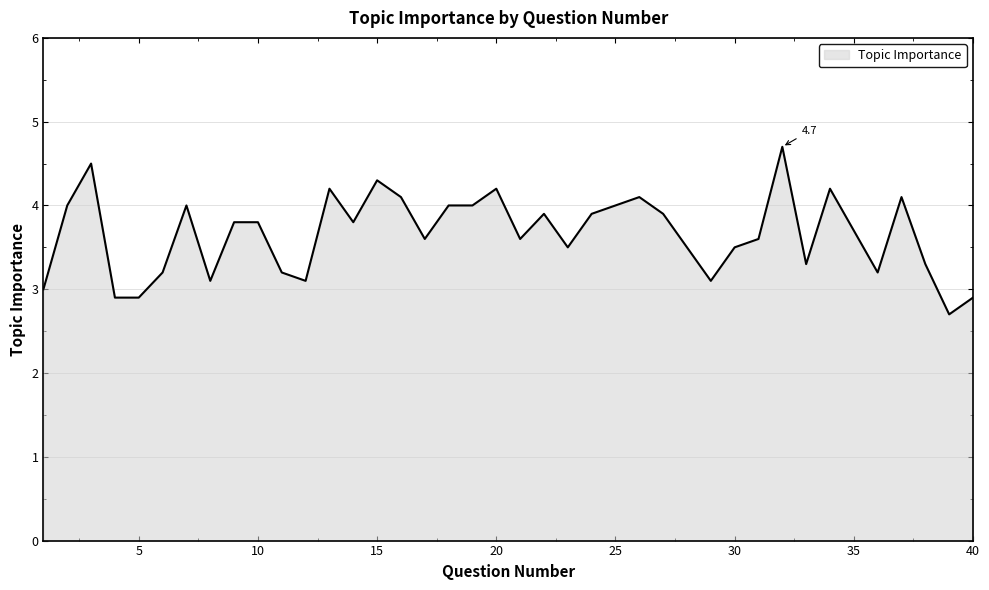

What is the greatest value displayed?

4.7